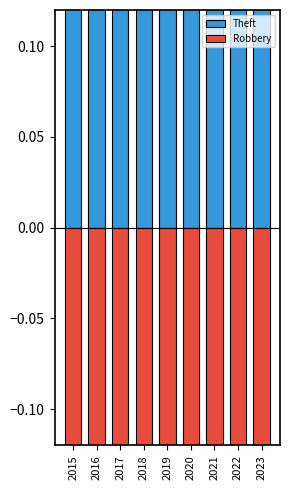

What is the smallest value displayed?

-0.6